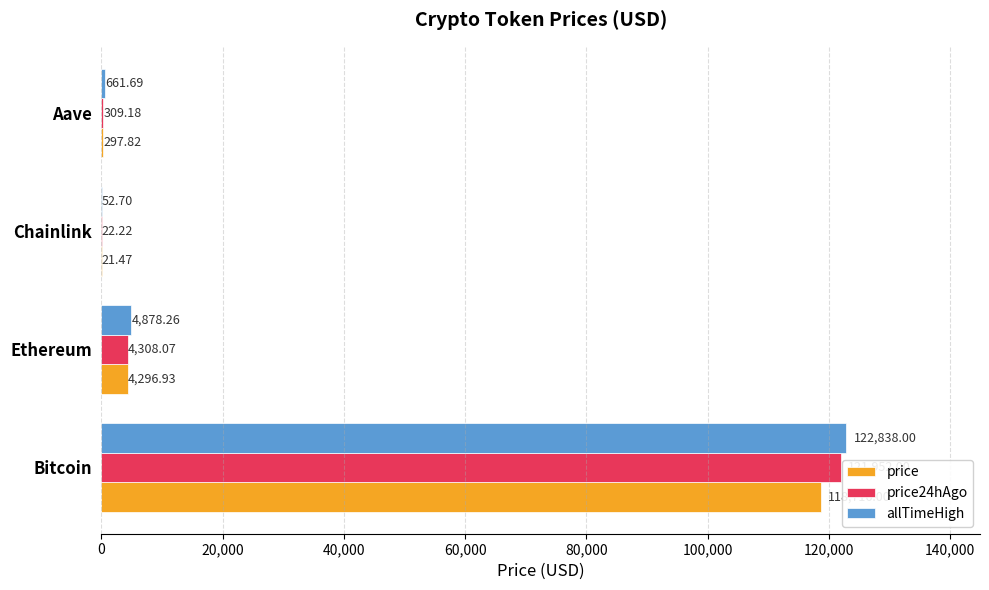

At which category is the sum across all series the highest?

Bitcoin